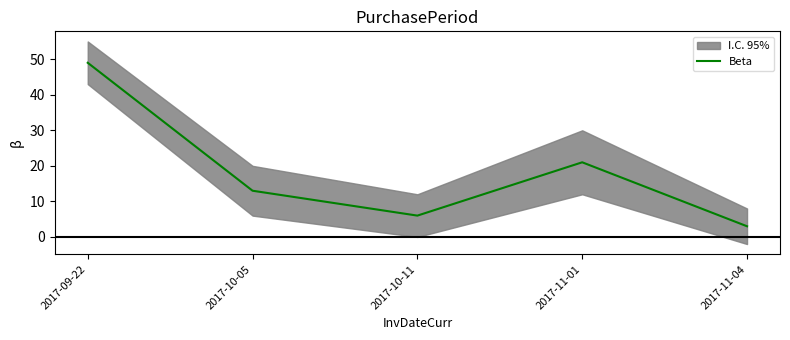

Does the chart display data point markers on the line(s)?

No